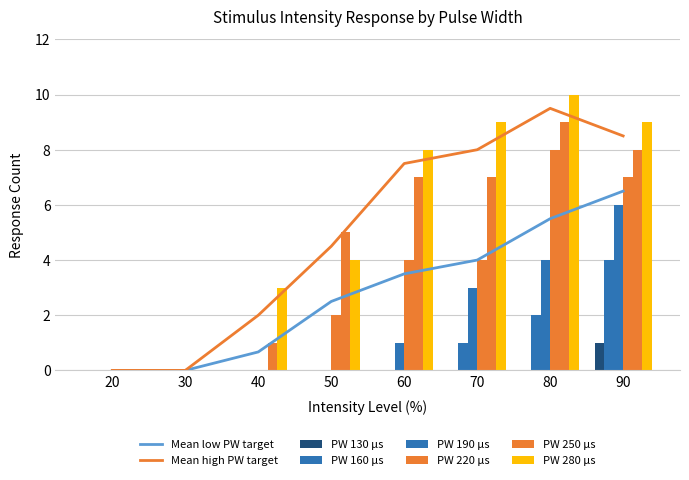

Reading right to left, what are all the values shown in this chart?

130: 90=1	80=0	70=0	60=0	50=0	40=0	30=0	20=0
160: 90=4	80=2	70=1	60=0	50=0	40=0	30=0	20=0
190: 90=6	80=4	70=3	60=1	50=0	40=0	30=0	20=0
220: 90=7	80=8	70=4	60=4	50=2	40=0	30=0	20=0
250: 90=8	80=9	70=7	60=7	50=5	40=1	30=0	20=0
280: 90=9	80=10	70=9	60=8	50=4	40=3	30=0	20=0